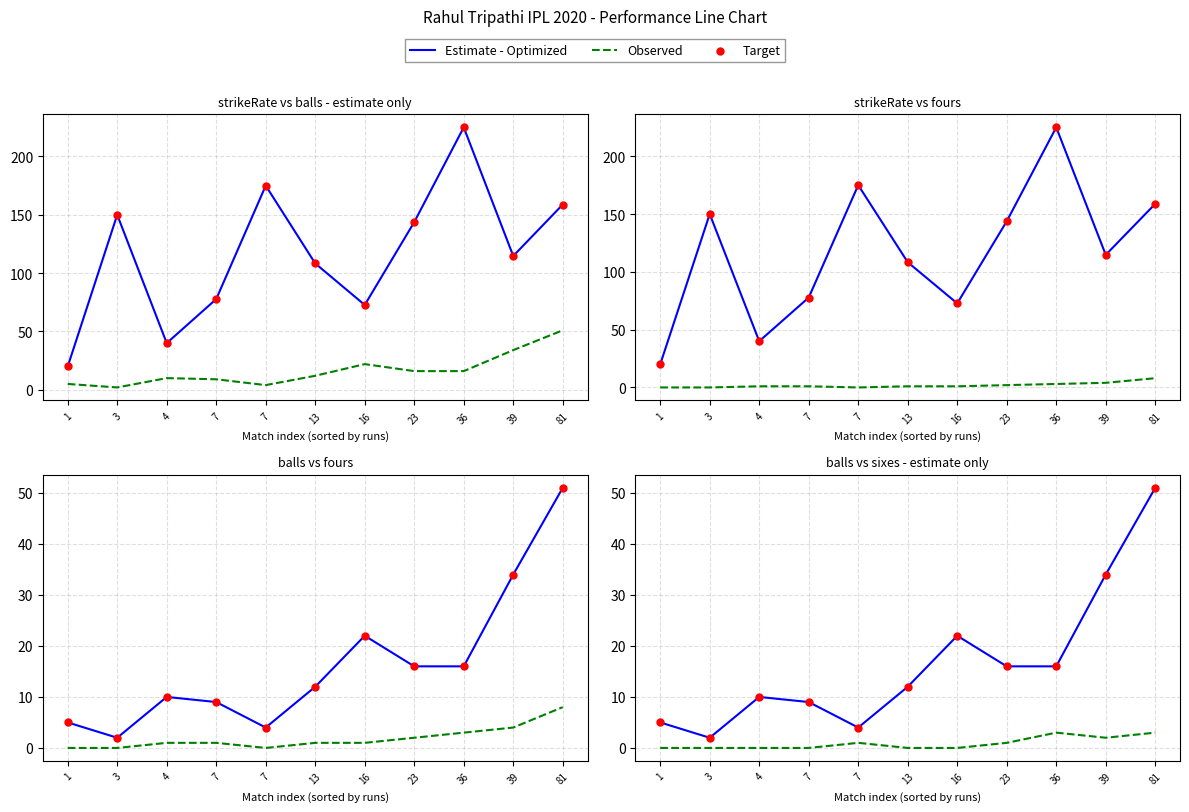

Which series has the widest spread of Y values?

Estimate - Optimized